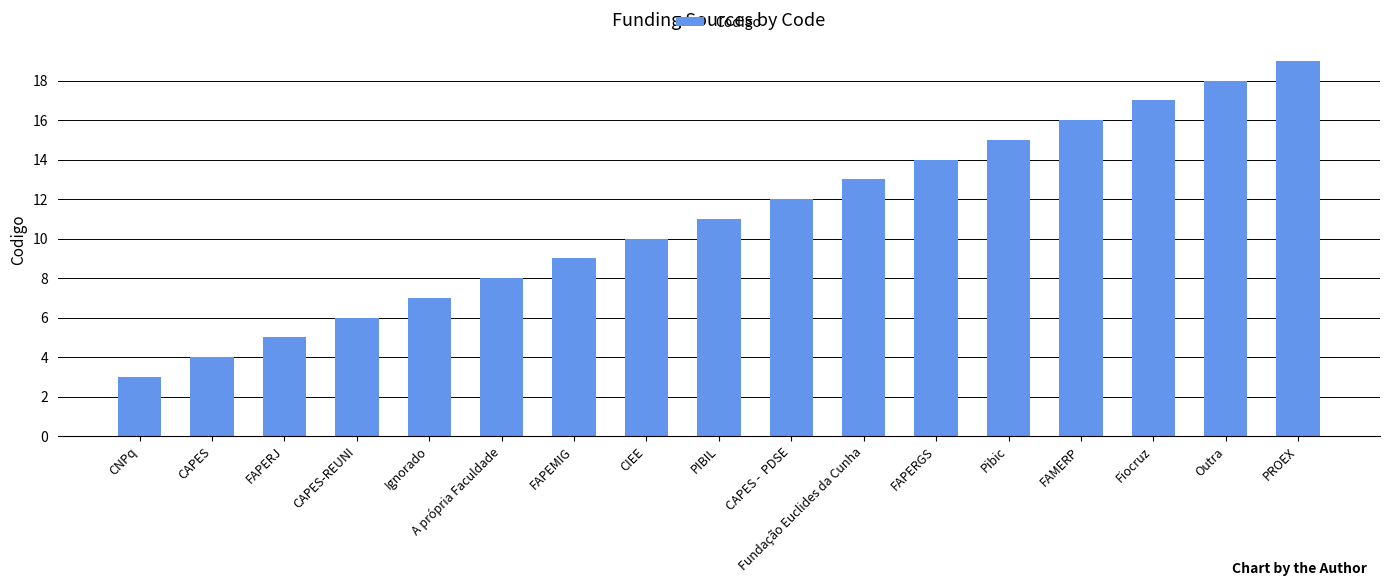

What is the value of the 5th bar from the left?

7